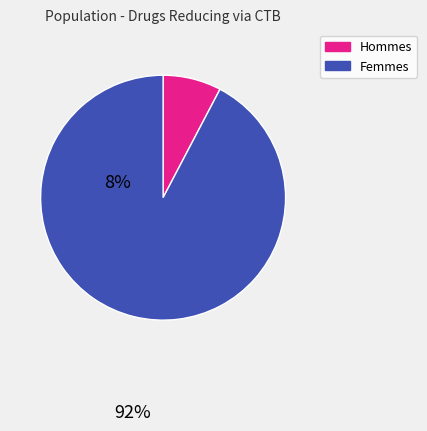

Is there a majority slice in this chart?

Yes